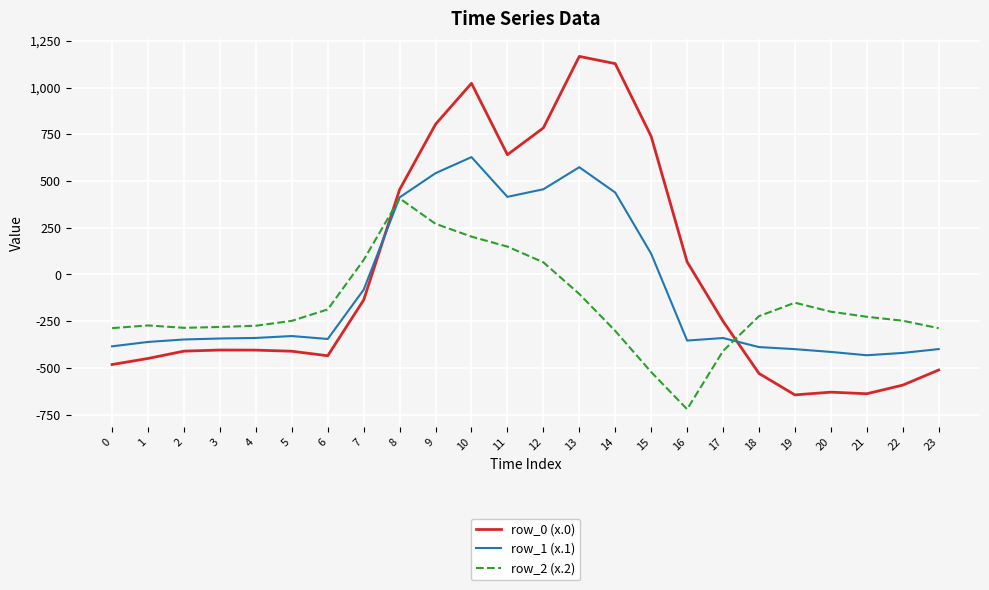

The value of row_0 (x.0) at 6 is -580.0. True or false?

False